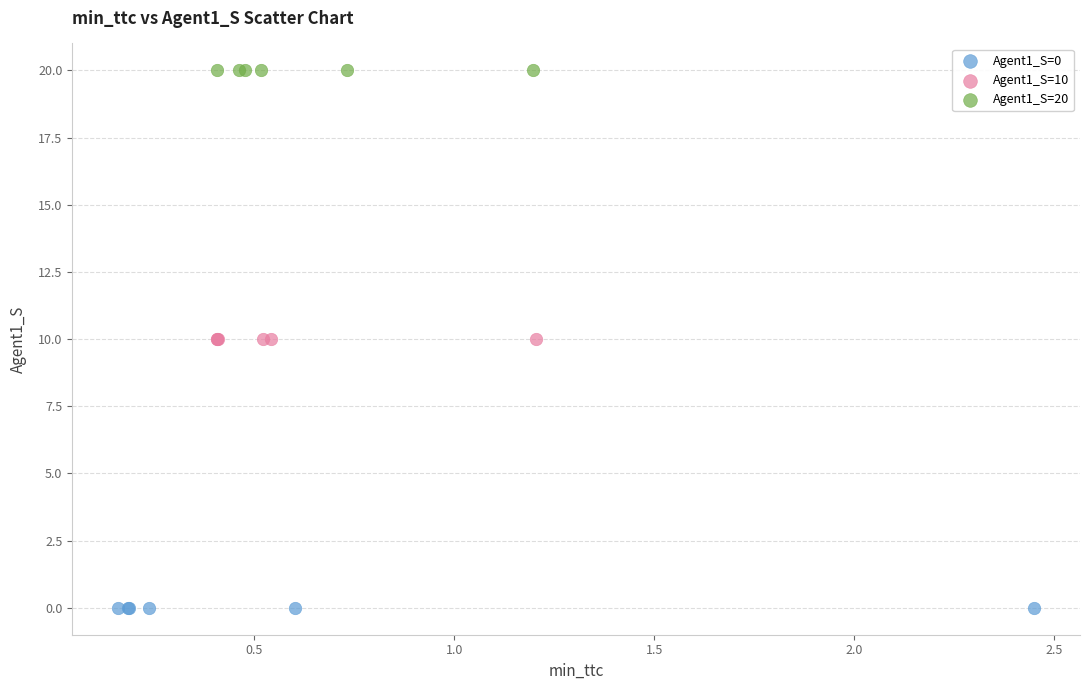

Which series reaches the minimum Y coordinate?

Agent1_S=0